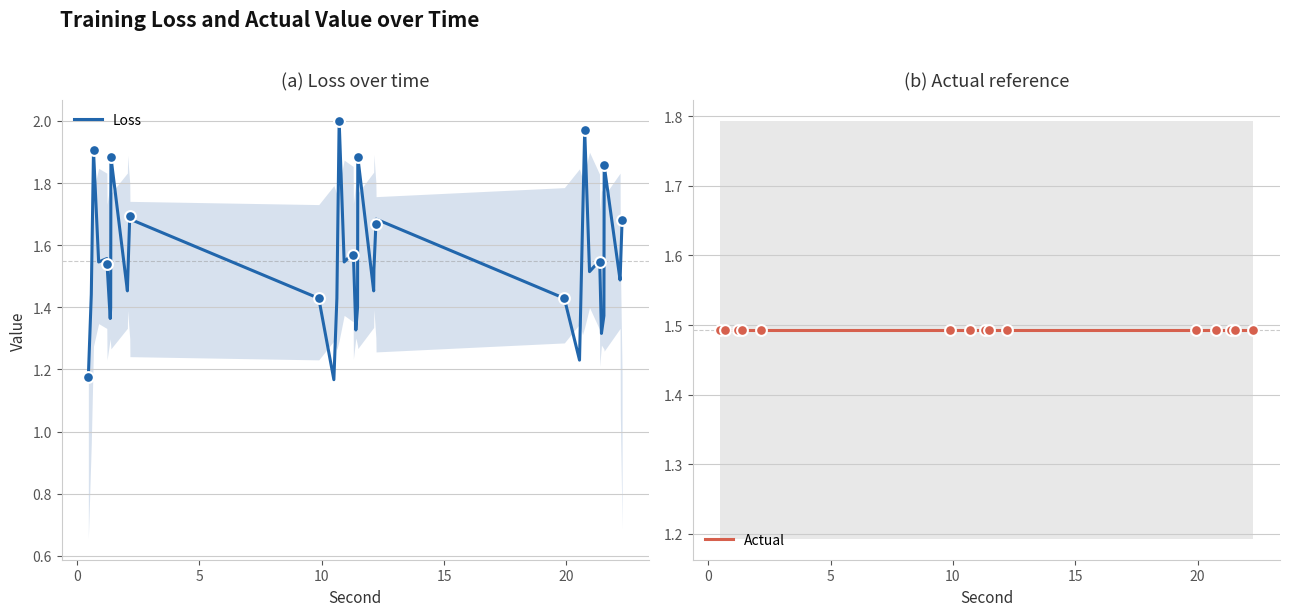

Which series has the largest Y range (max minus min)?

Loss